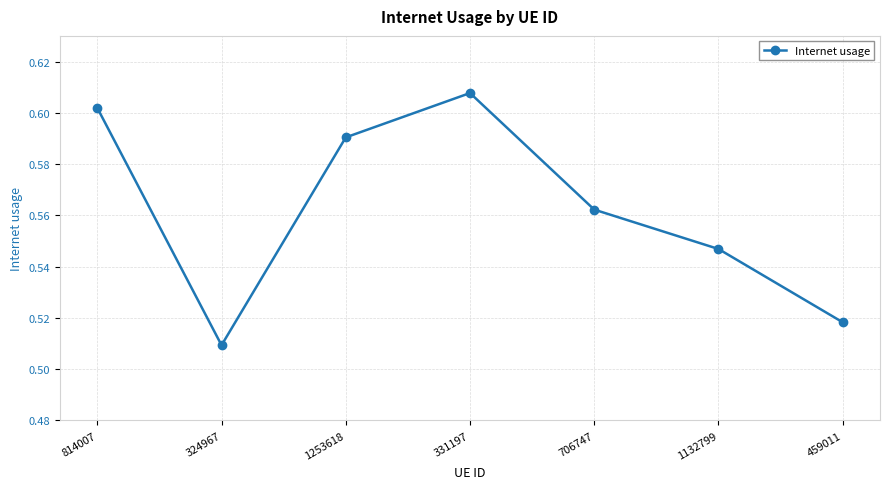

True or false: the data shows 0.3 at 706747.

False